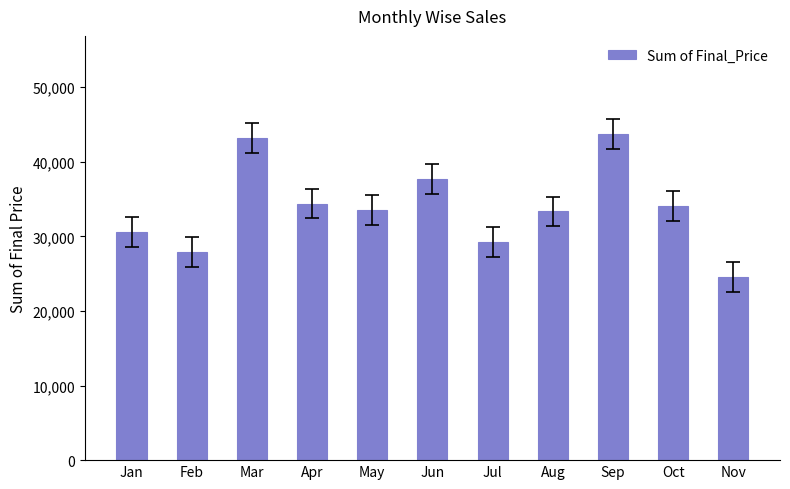

True or false: the data shows 17061.6 at Mar.

False